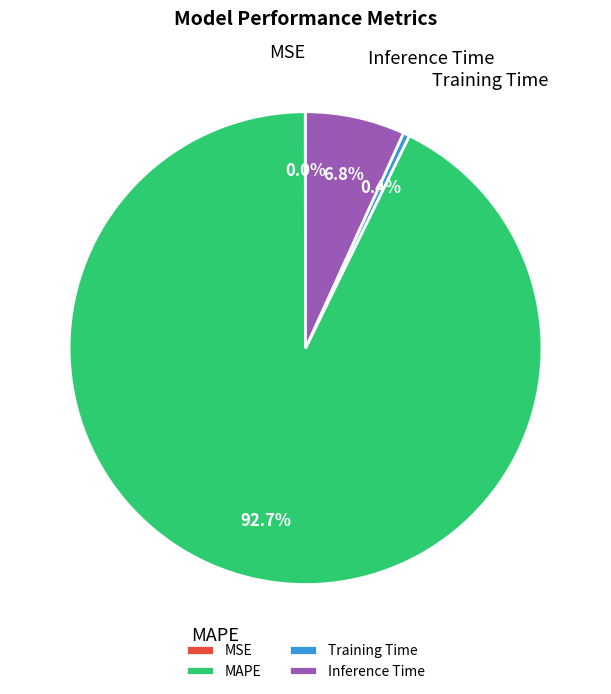

What is the largest slice in the pie chart?

MAPE